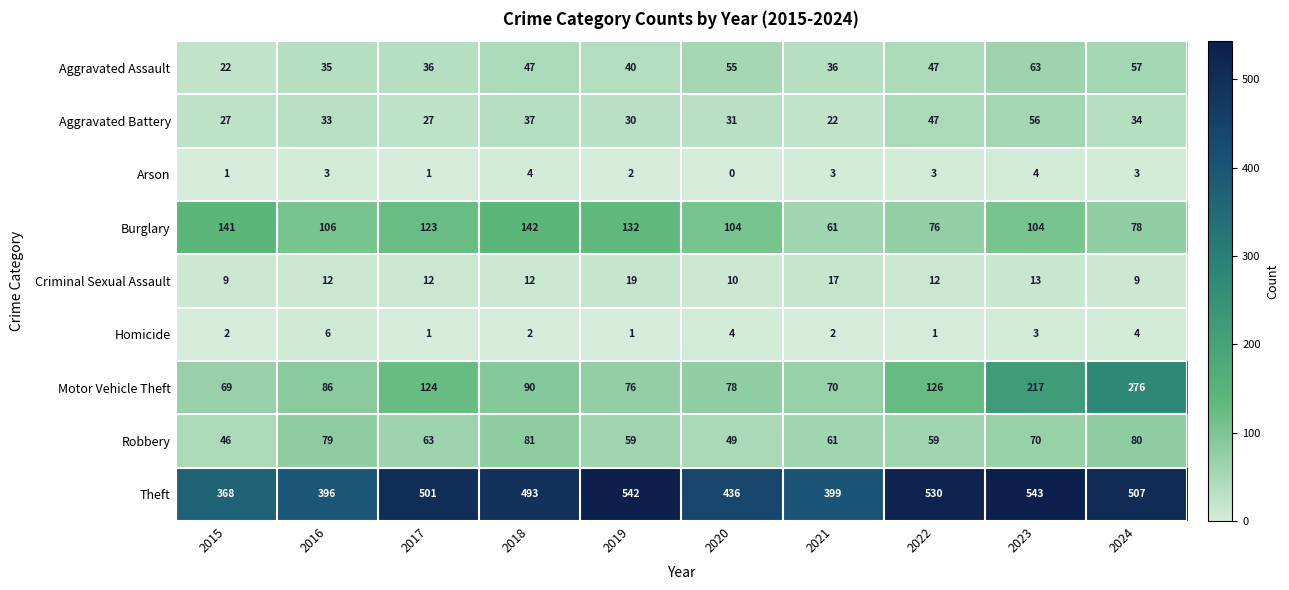

True or false: Criminal Sexual Assault has a value of 27 at 2019.

False